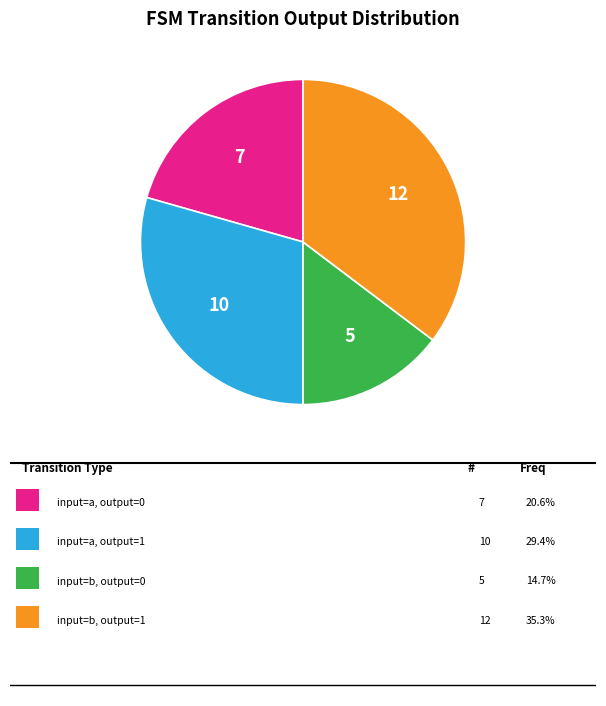

Is there a majority slice in this chart?

No